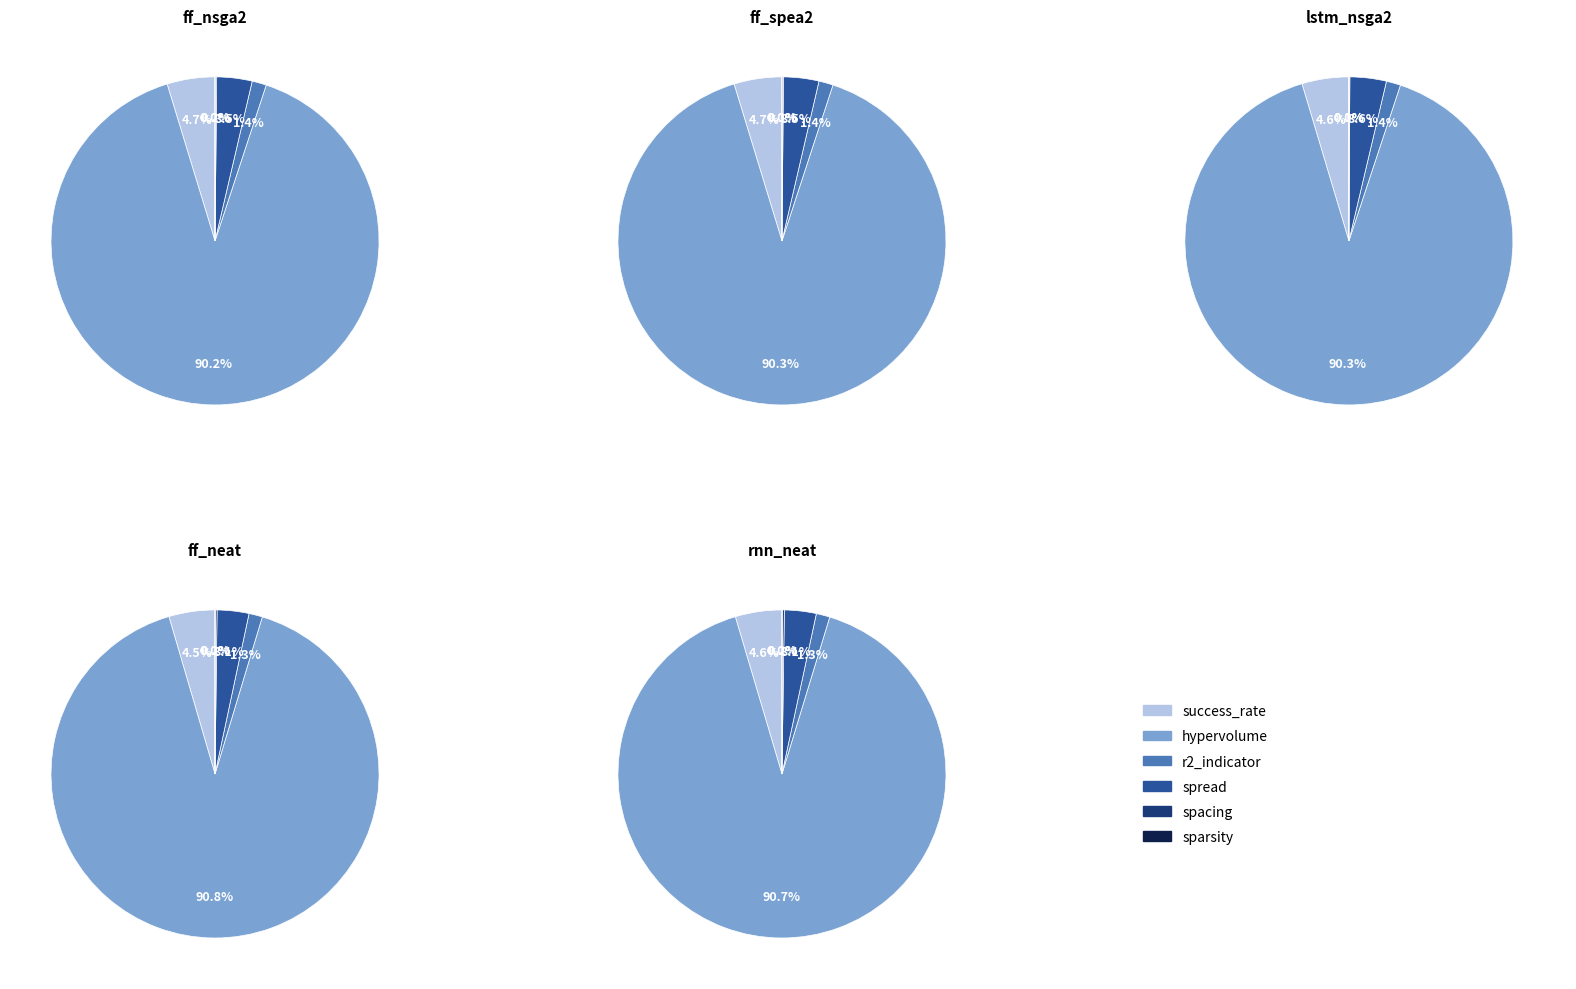

How much of the chart is everything except sparsity?

100.0%